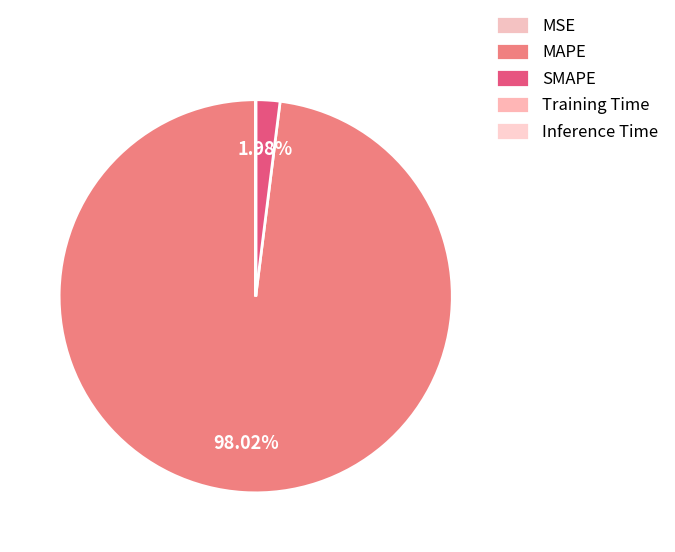

Between MSE and Inference Time, which is larger?

MSE